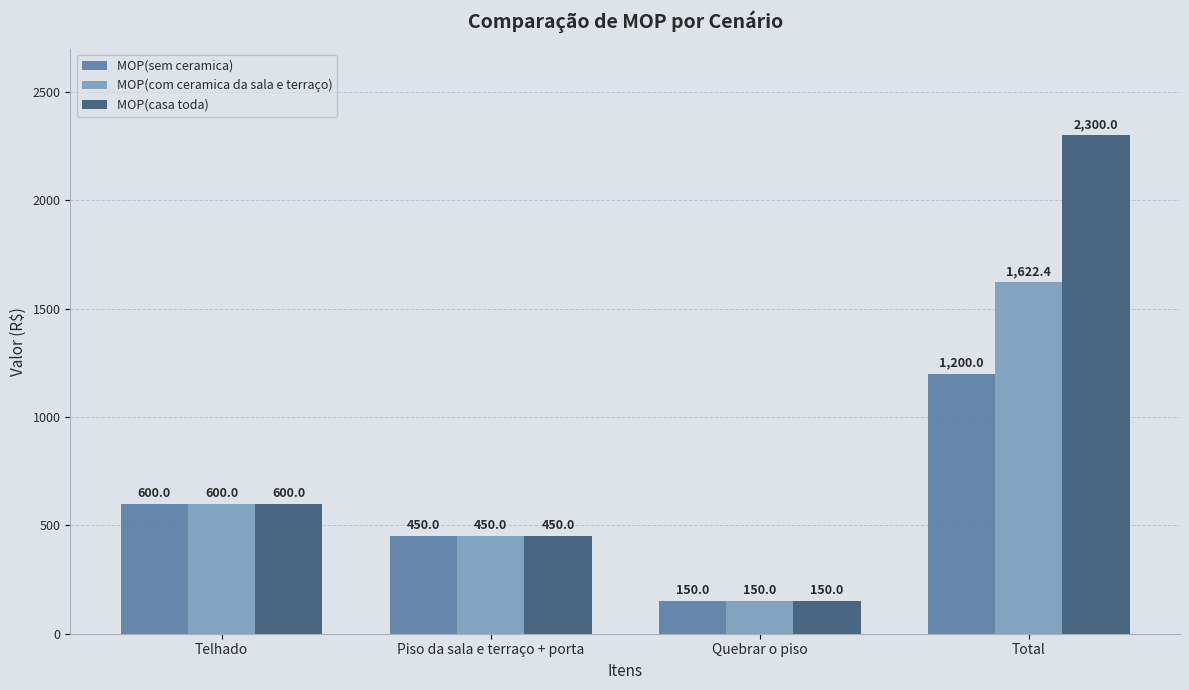

True or false: MOP(casa toda) has a value of 4016.6 at Total.

False